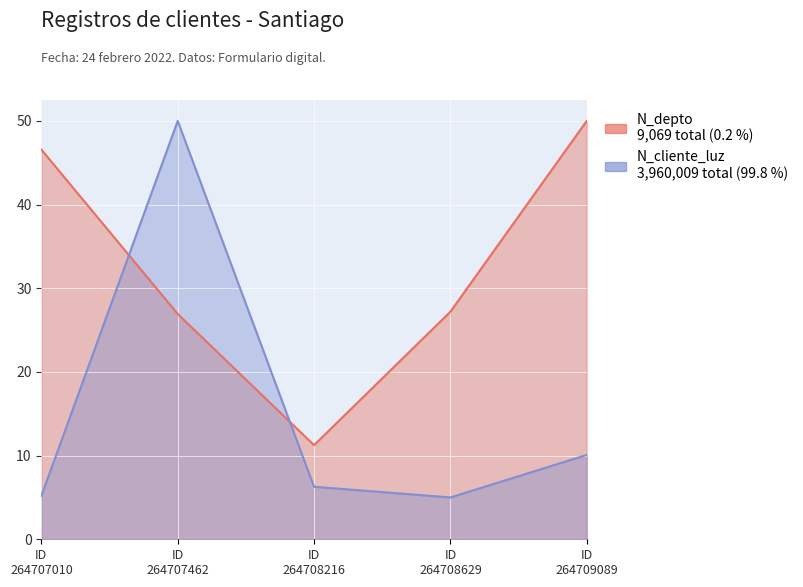

True or false: N_cliente_luz and N_depto cross at least once.

True